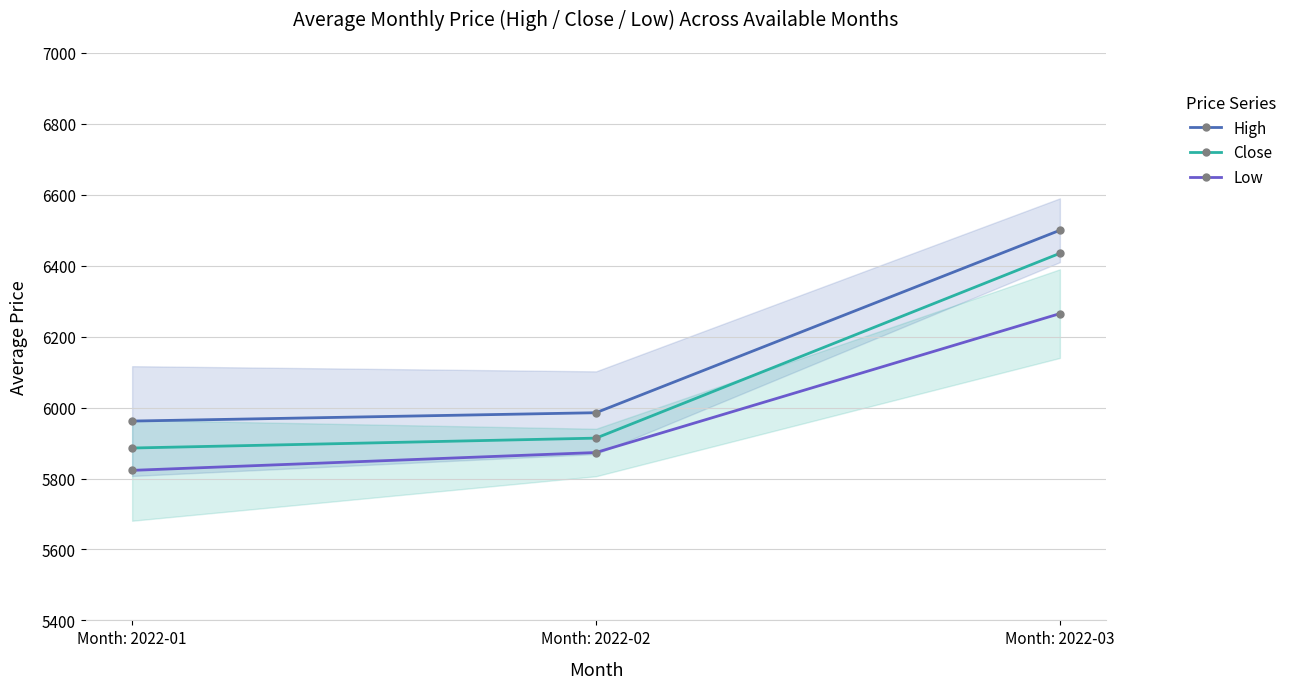

What is the average value of the Low series?

5987.1